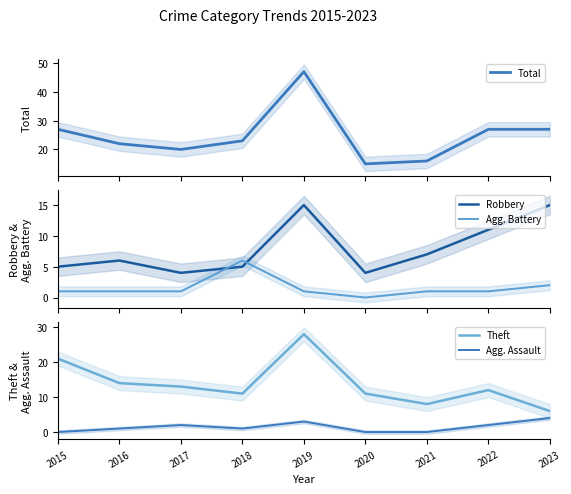

At which category does Theft reach its first local valley?

2018